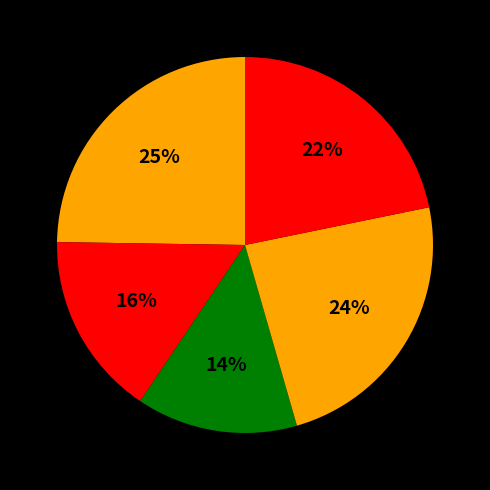

How many segments does this pie chart have?

5